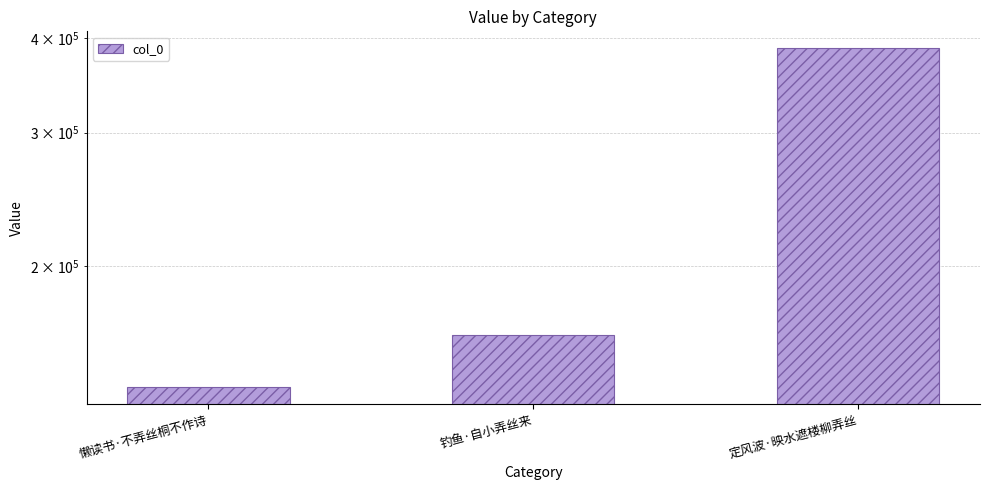

Count the number of data series in this chart.

1